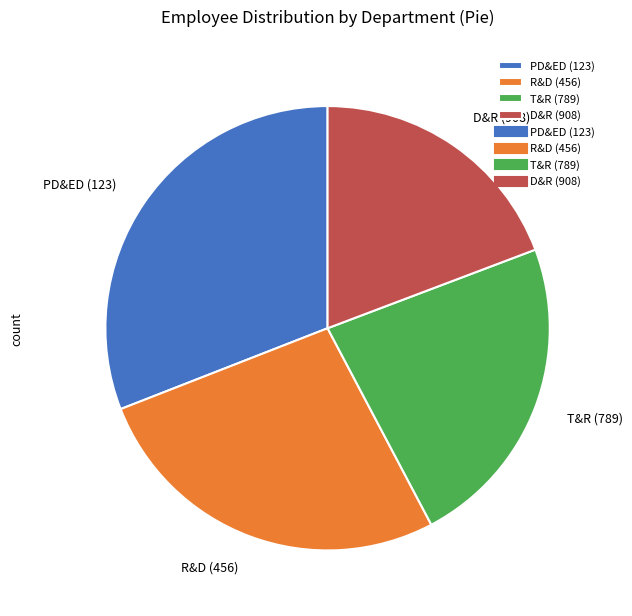

Do PD&ED (123) and R&D (456) together represent more than half of the pie?

Yes